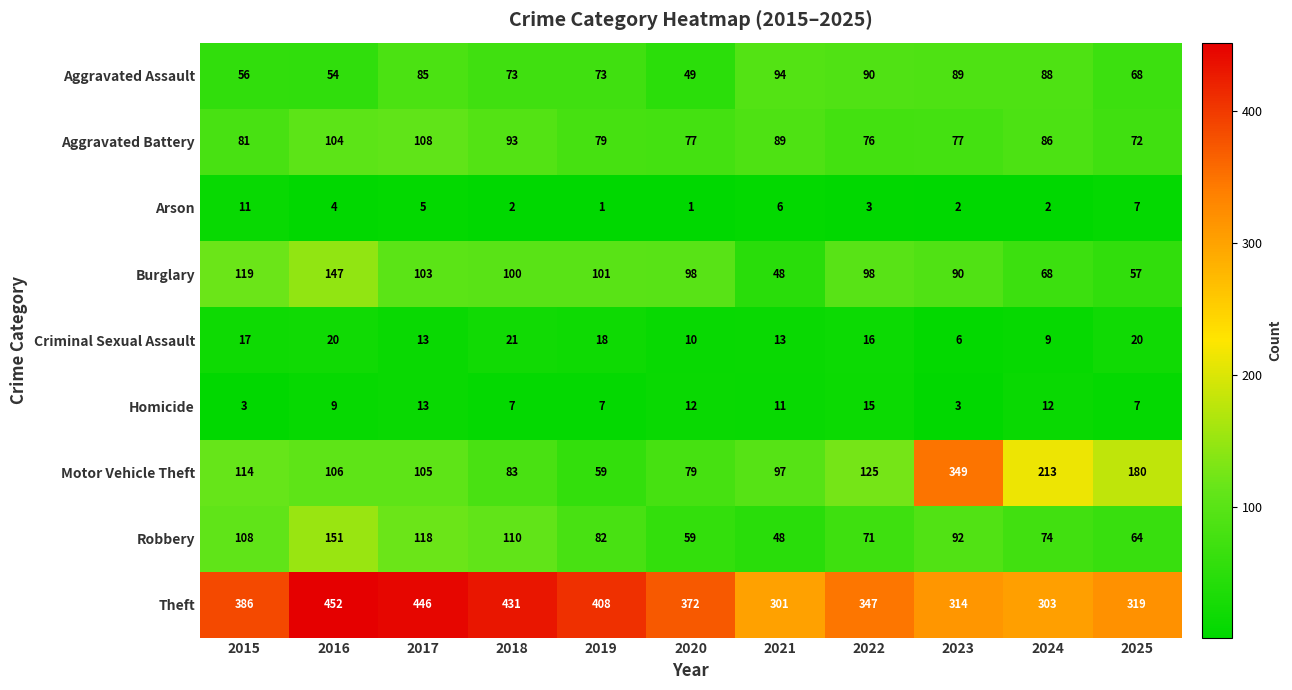

Which category has the highest value across all series?

2016